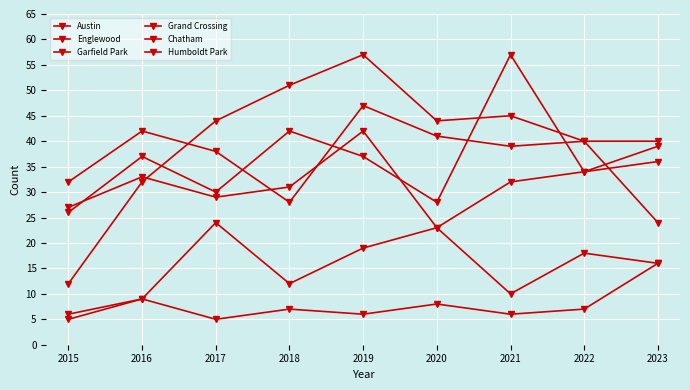

How many interior local peaks does the Chatham series have?

3